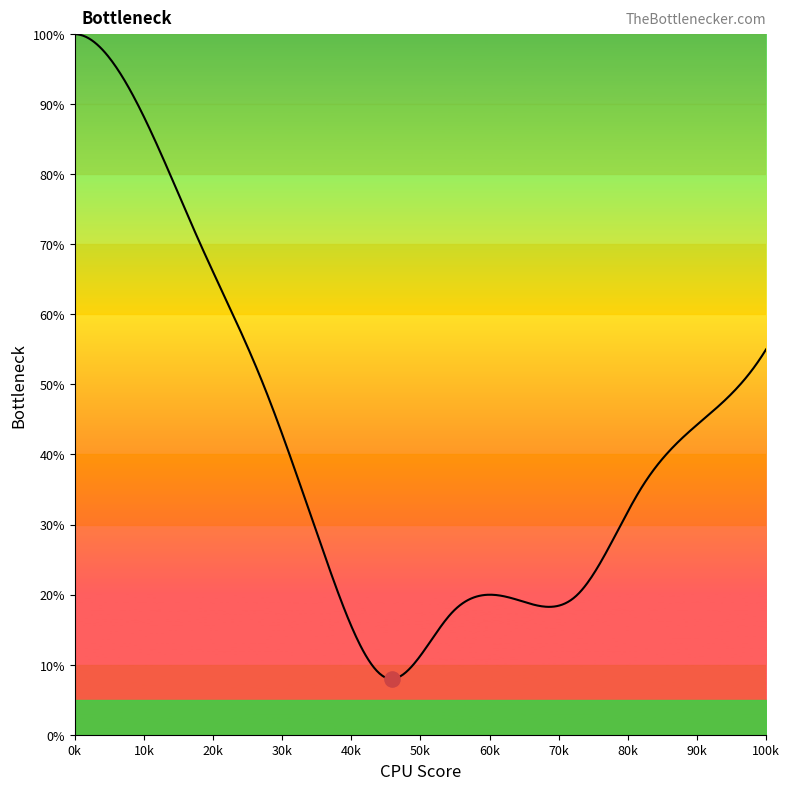

What is the minimum value shown in the chart?

8.0